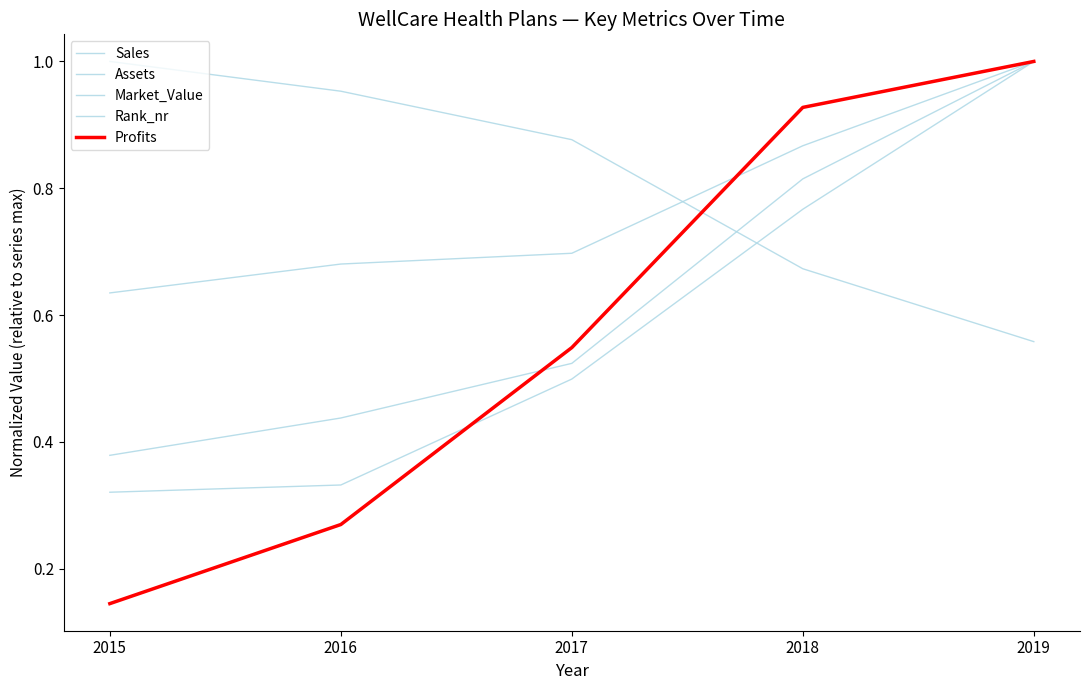

Where do Profits and Assets first cross each other?

2016 and 2017